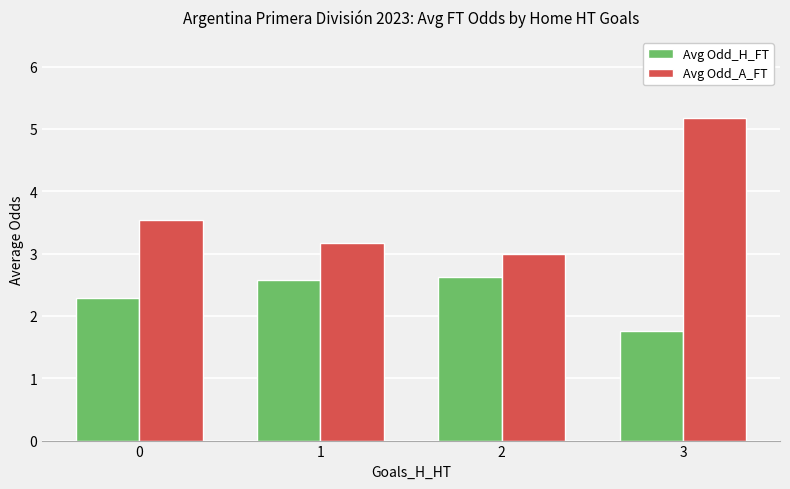

What value does the Avg Odd_H_FT series have at 1?

2.6